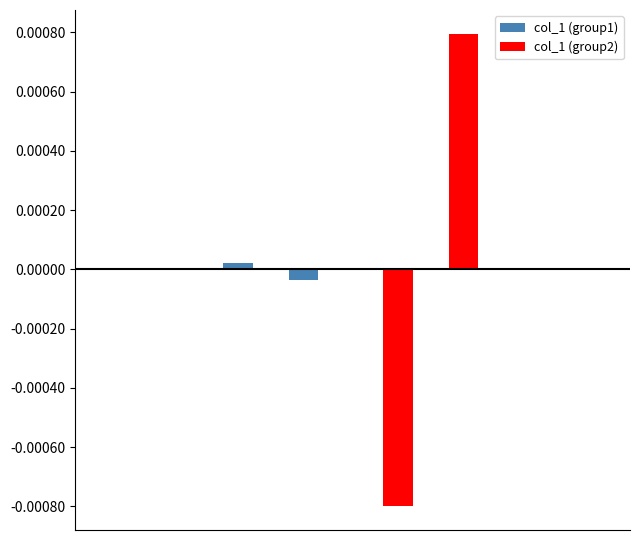

What are all the series names shown in the legend?

col_1 (group1), col_1 (group2)